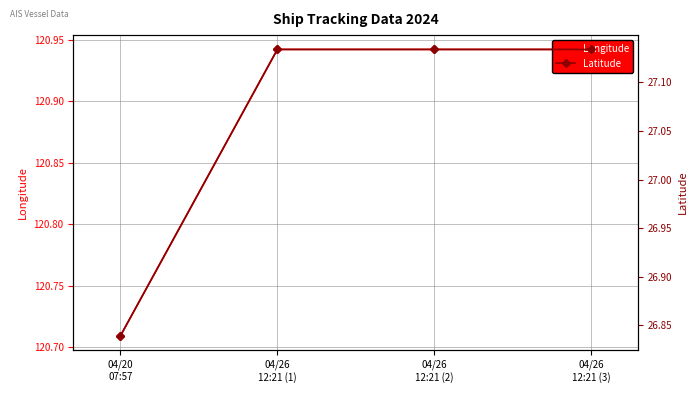

True or false: Latitude has a value of 5.8 at 04/26
12:21 (2).

False